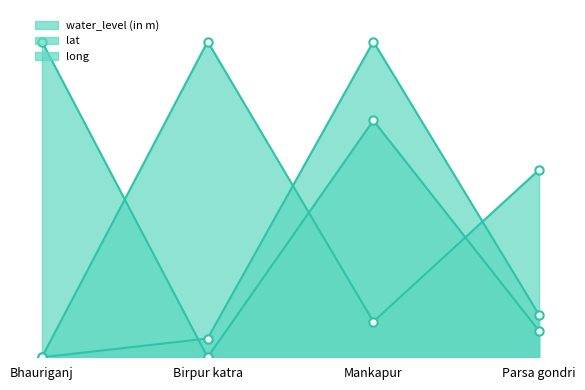

After their last crossing, which series has the higher values: lat or long?

lat